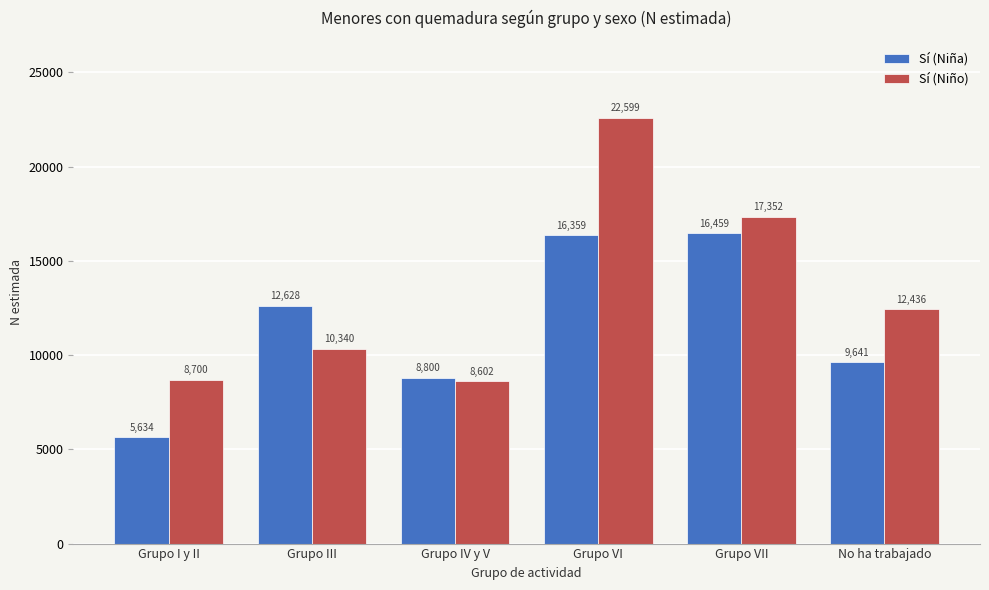

At which category is the sum across all series the highest?

Grupo VI